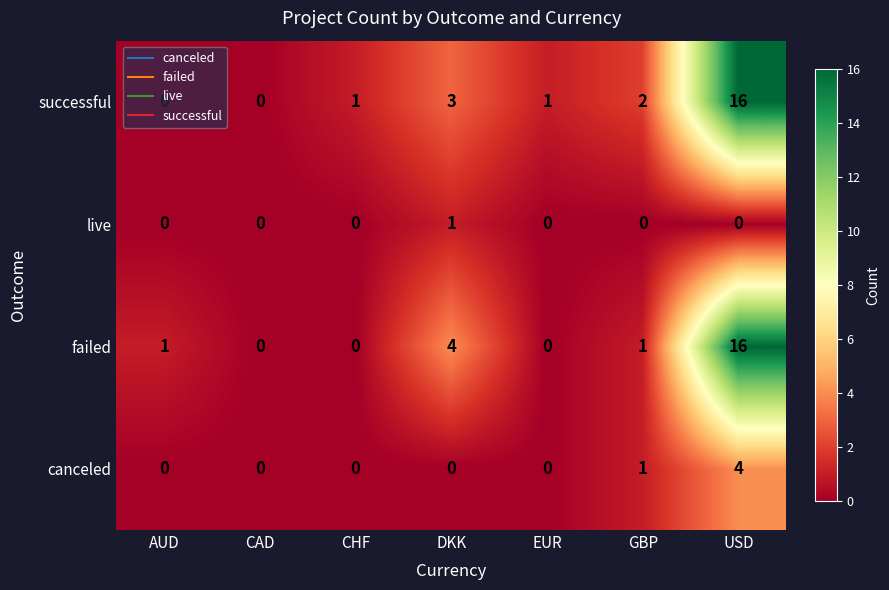

What is the maximum value for successful?

16